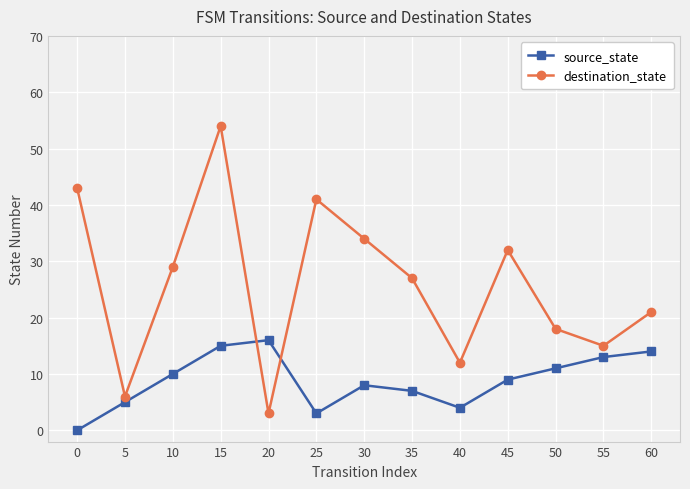

True or false: destination_state has a value of 29 at 10.

True